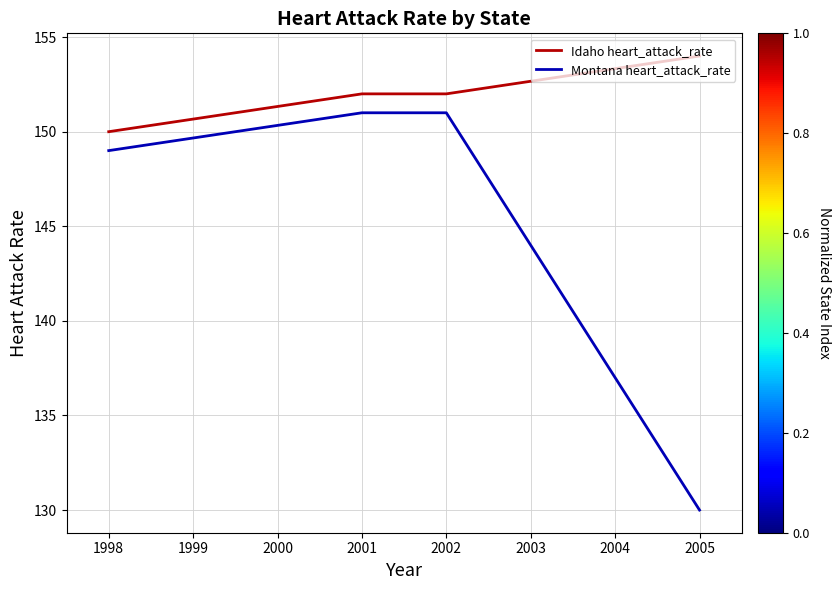

What is the difference between the Montana heart_attack_rate values at 2001 and 2000?

0.7